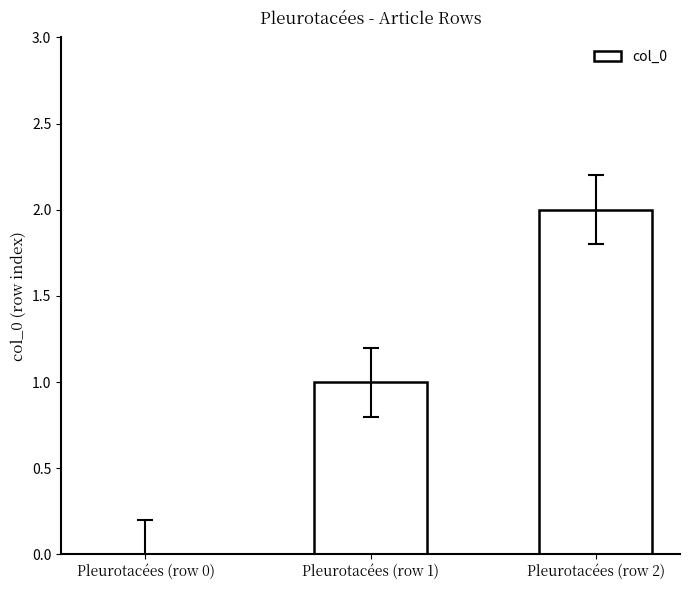

Which has a higher value, Pleurotacées (row 1) or Pleurotacées (row 2)?

Pleurotacées (row 2)